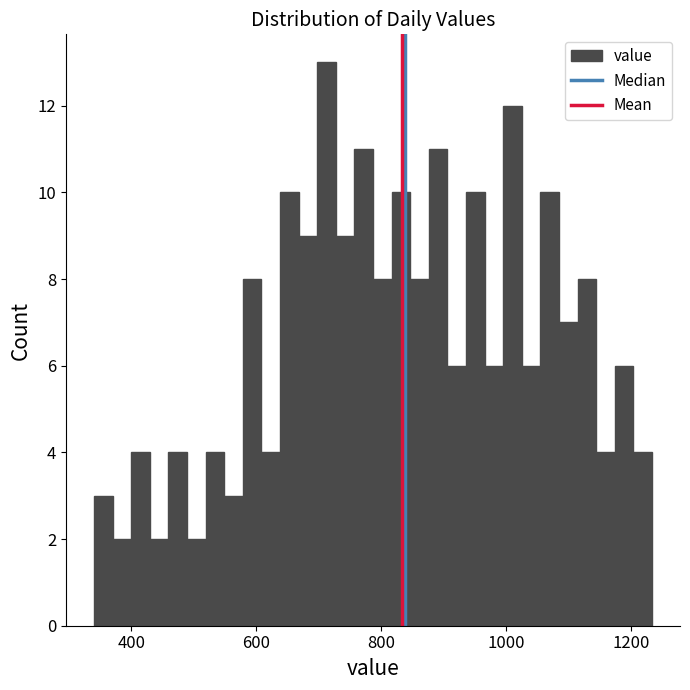

Around what value on the x-axis is the tallest bar? Give the approximate position of its centre, as read against the axis.

720